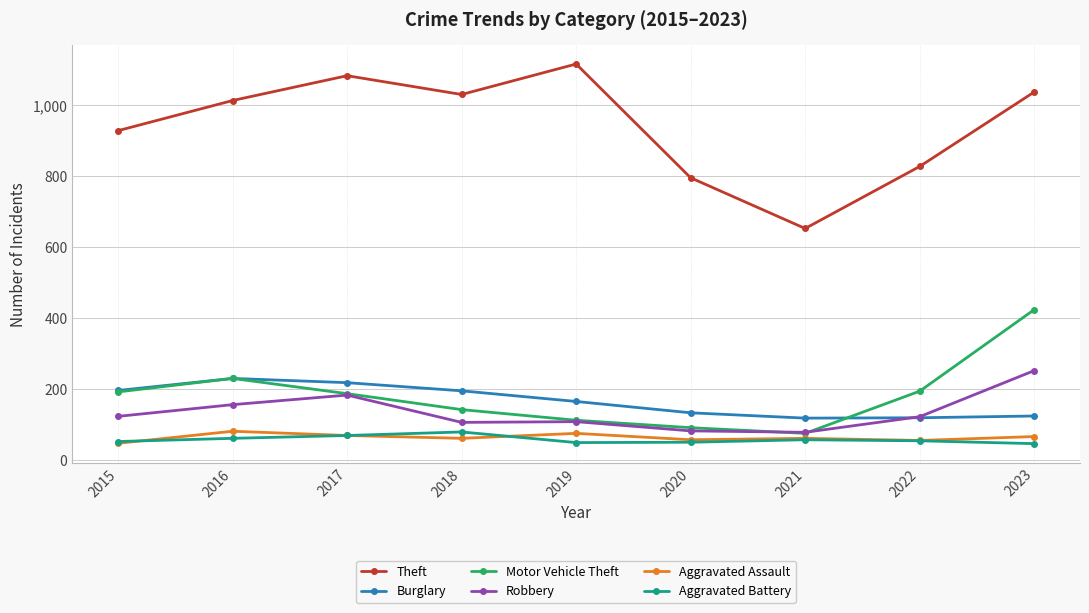

What is the minimum value for Burglary?

118